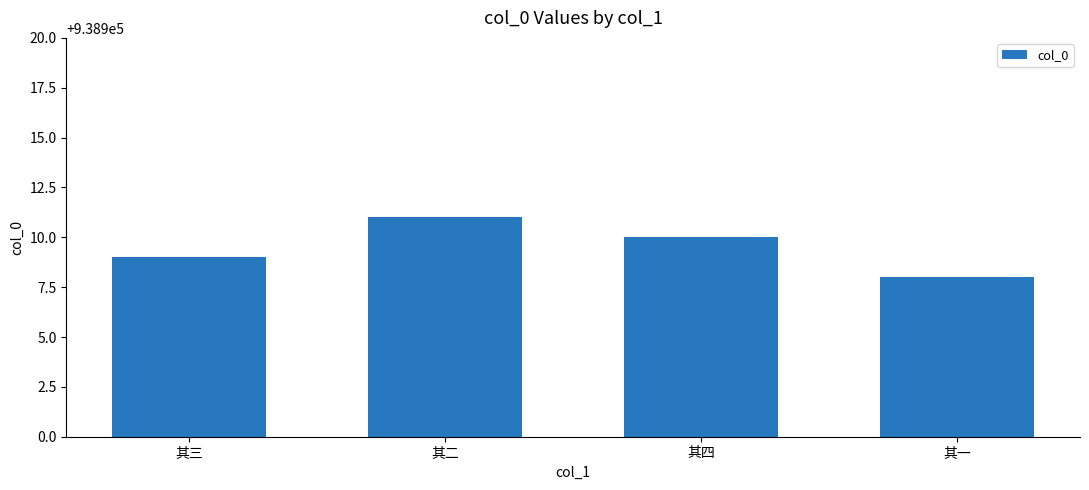

What is the greatest value displayed?

938911